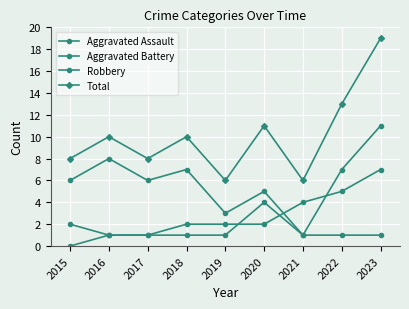

Reading left to right, what are all the values shown in this chart?

Aggravated Assault: 0	1	1	1	1	4	1	1	1
Aggravated Battery: 2	1	1	2	2	2	4	5	7
Robbery: 6	8	6	7	3	5	1	7	11
Total: 8	10	8	10	6	11	6	13	19